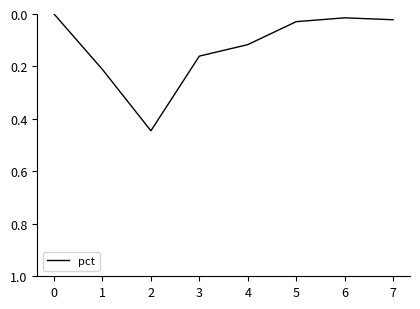

What is the sum of all values?

1.0